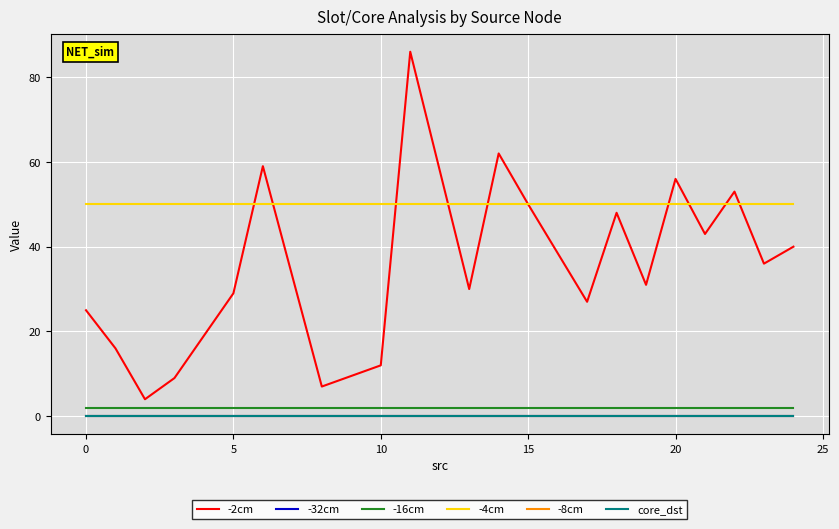

True or false: -32cm has more than 1 points higher than both neighbors.

False